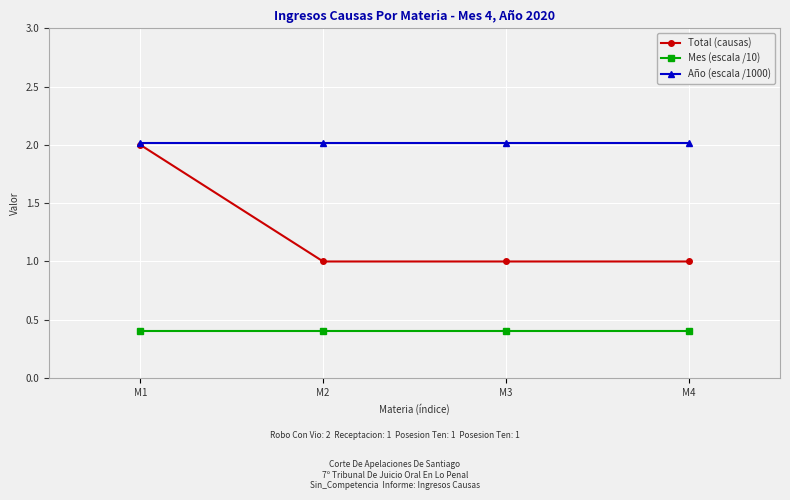

What is the average value of the Año (escala /1000) series?

2.0